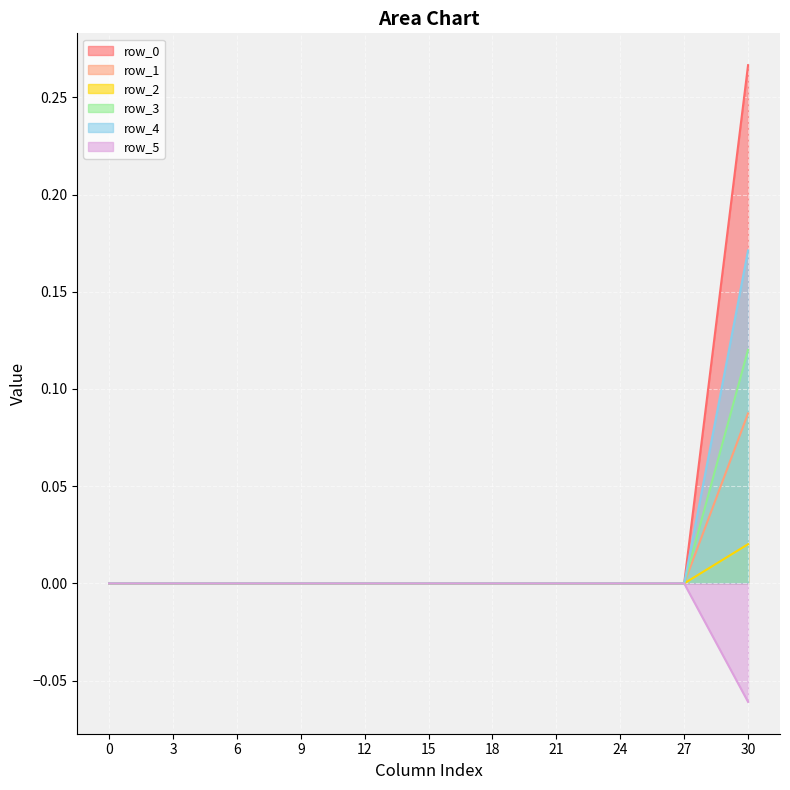

The row_4 series shows 0.0 at 15. True or false?

True